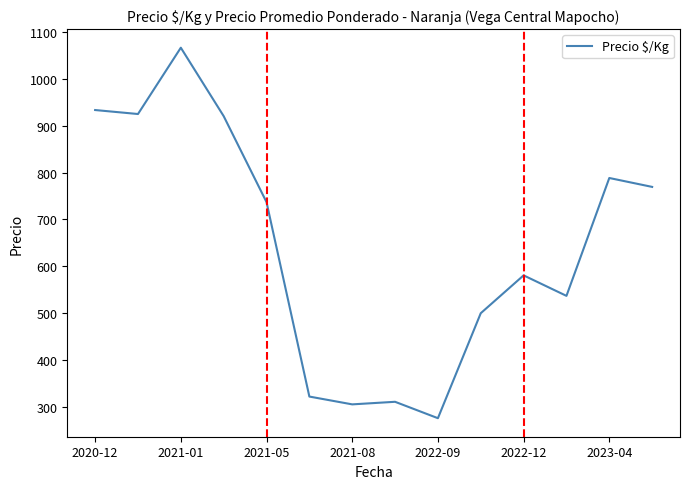

What is the average value?

640.9